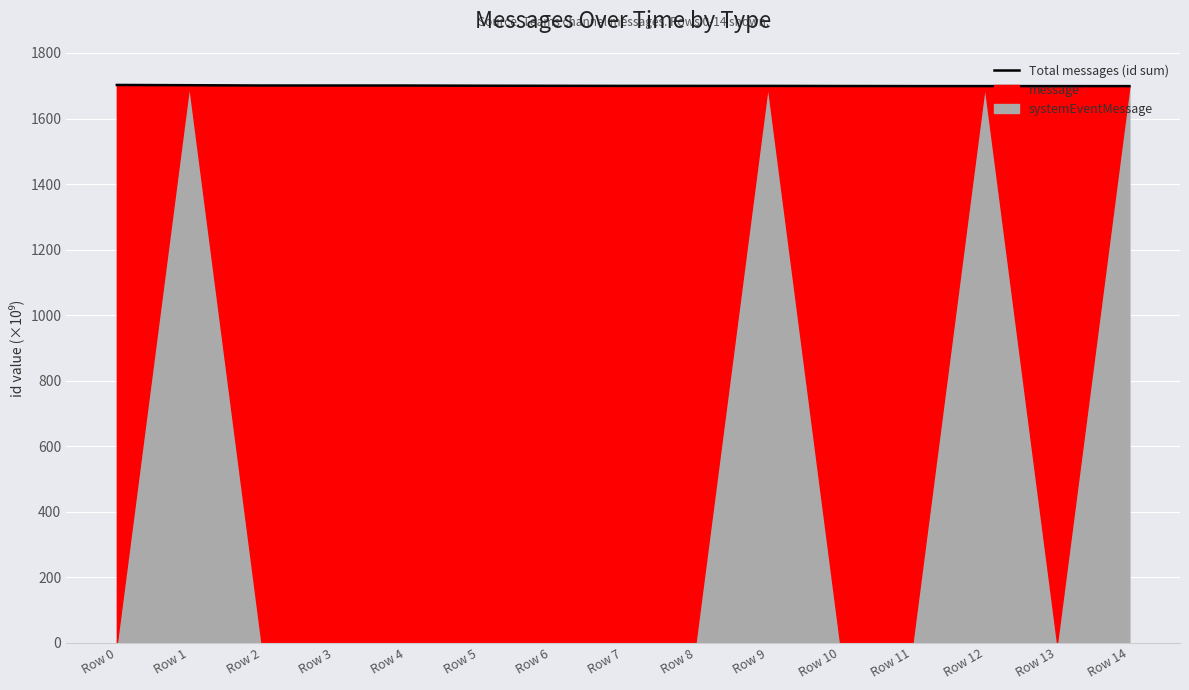

The value at Row 0 is 1702.5. True or false?

True